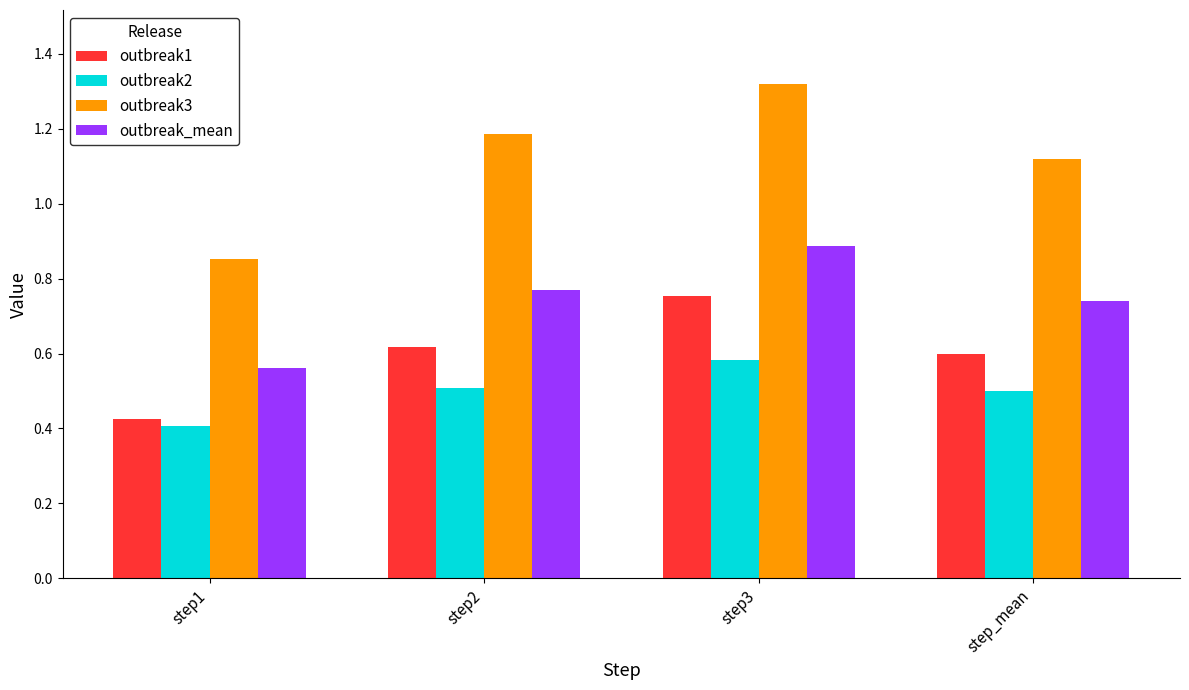

List the series in order of their peak value, highest first.

outbreak3, outbreak_mean, outbreak1, outbreak2